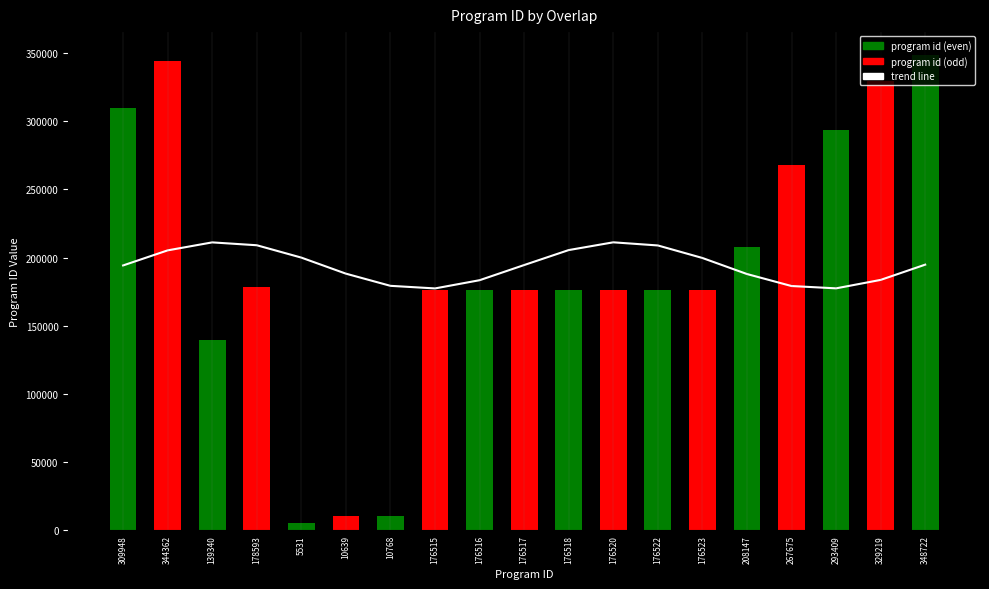

The program id series shows 257758.2 at 176515. True or false?

False